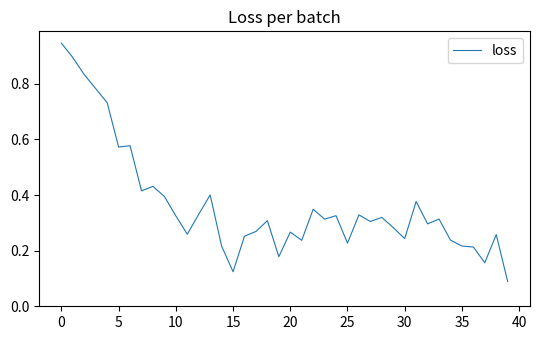

What is the difference between the maximum and second lowest values?

0.8